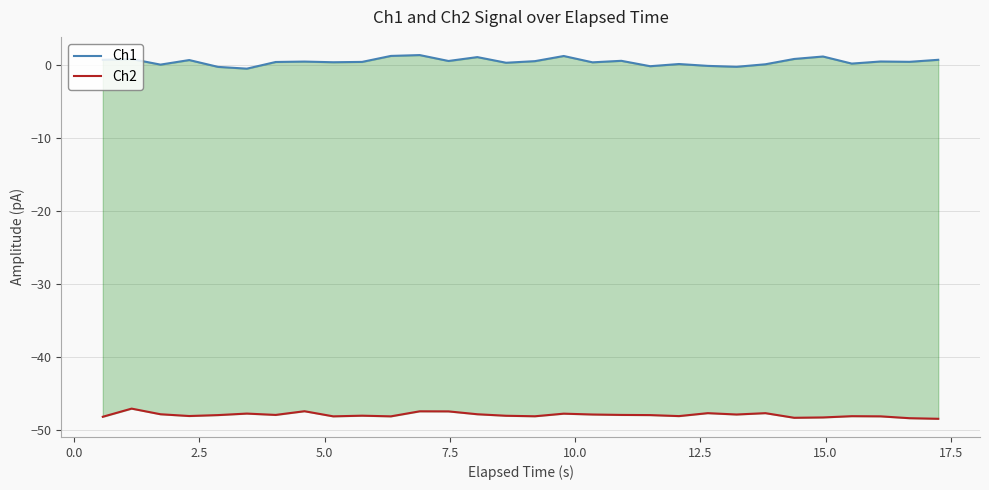

True or false: Ch2 has a value of -21.6 at 15.

False